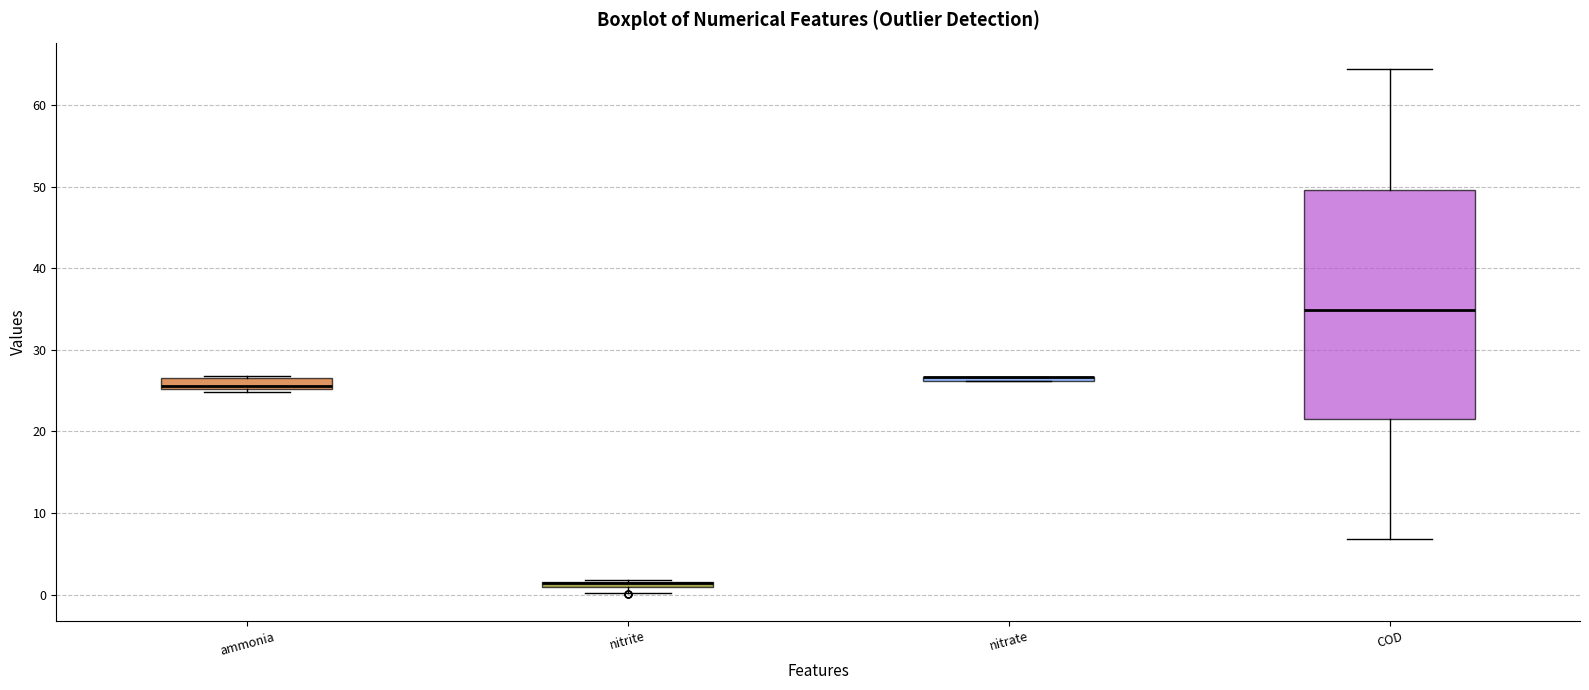

Where is the lower edge of the box for COD on the y-axis? The values are not printed on the chart, so give them approximately, as read against the axis.

22